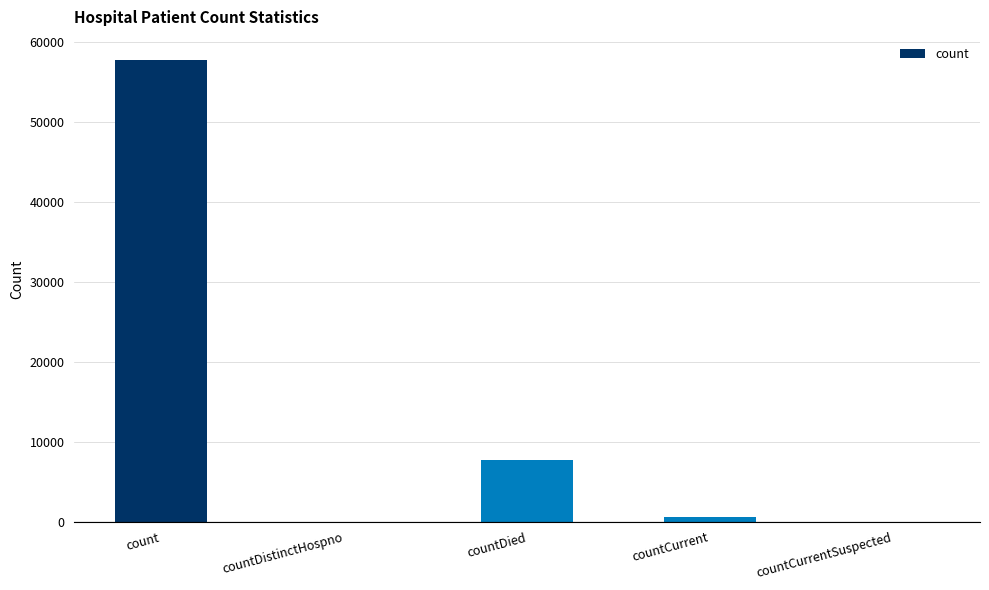

The chart shows a value of 0 at countCurrentSuspected. True or false?

True